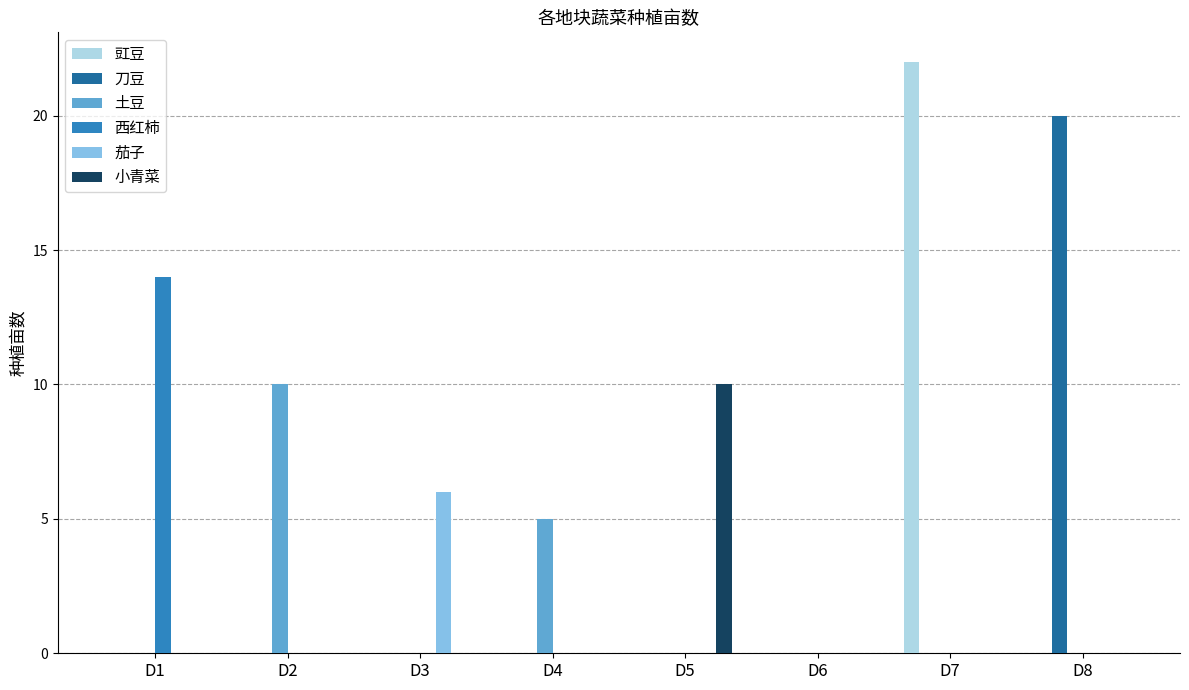

Read the 茄子 value at D3.

6